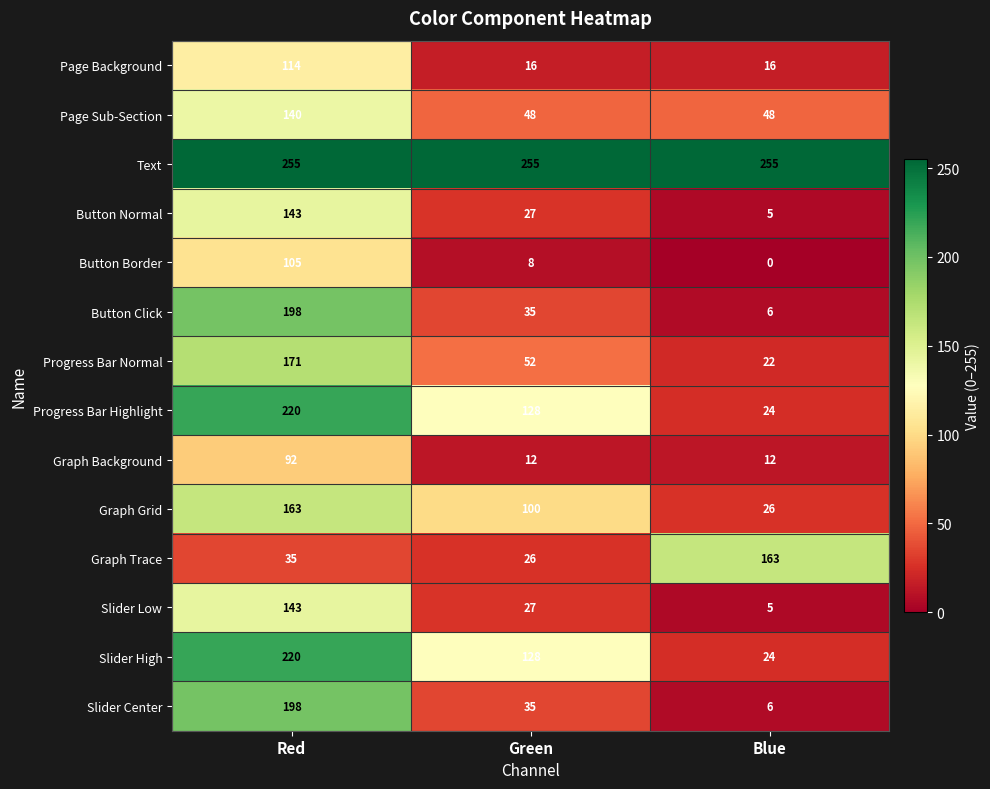

What is the total value across all series at Red?

2197